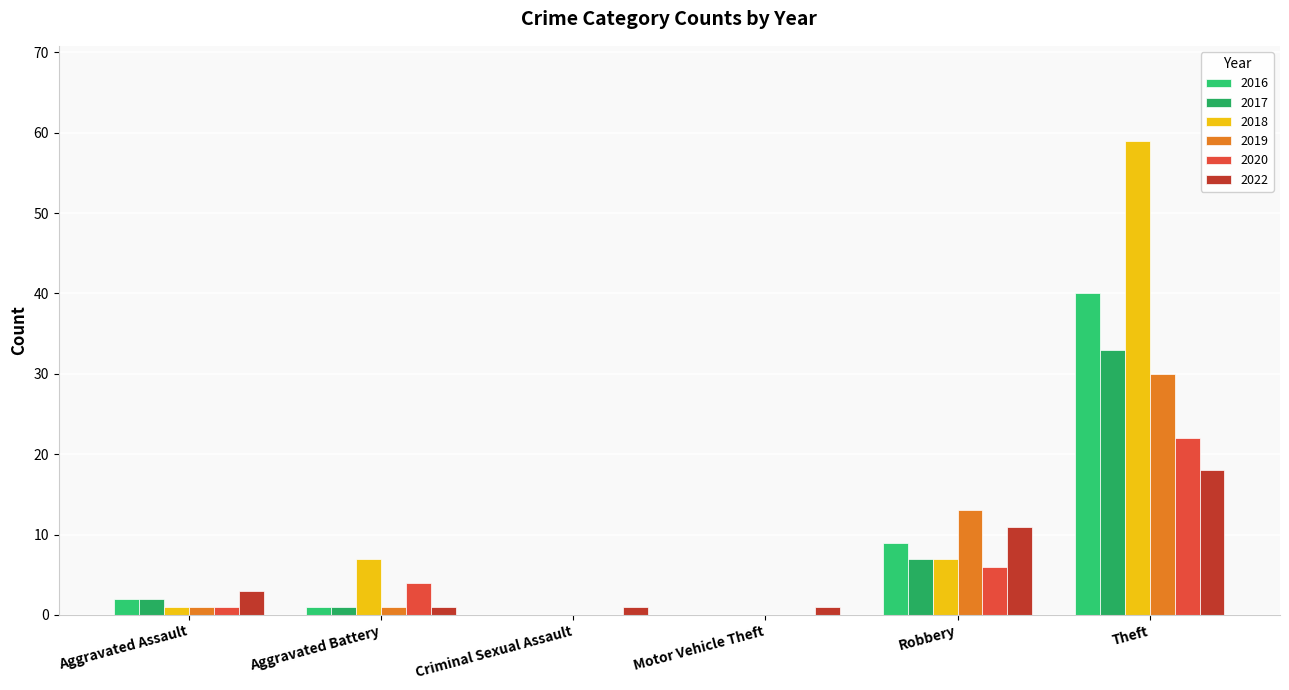

Count the 2022 values in the range 1 to 11.

5